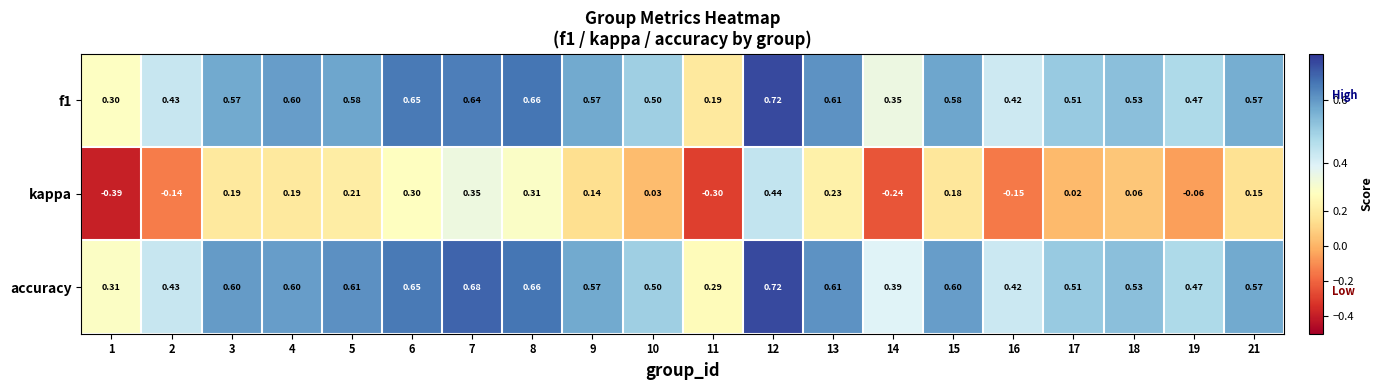

Count the number of data series in this chart.

3